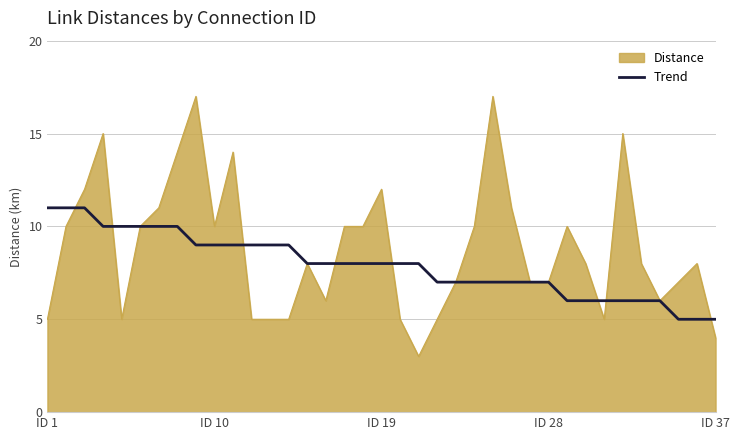

What is the greatest value displayed?

17